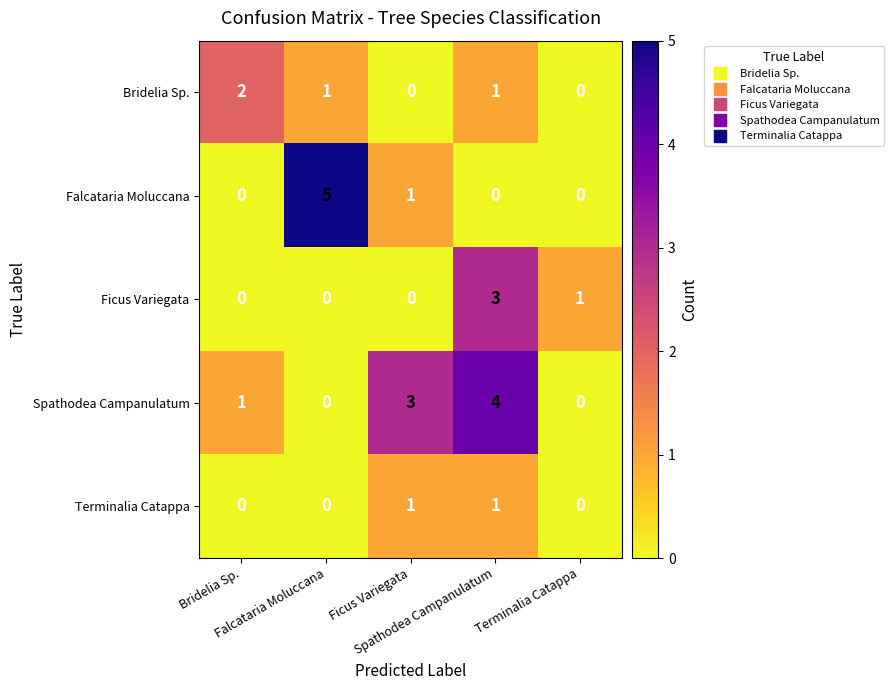

What is the maximum value shown in the chart?

5